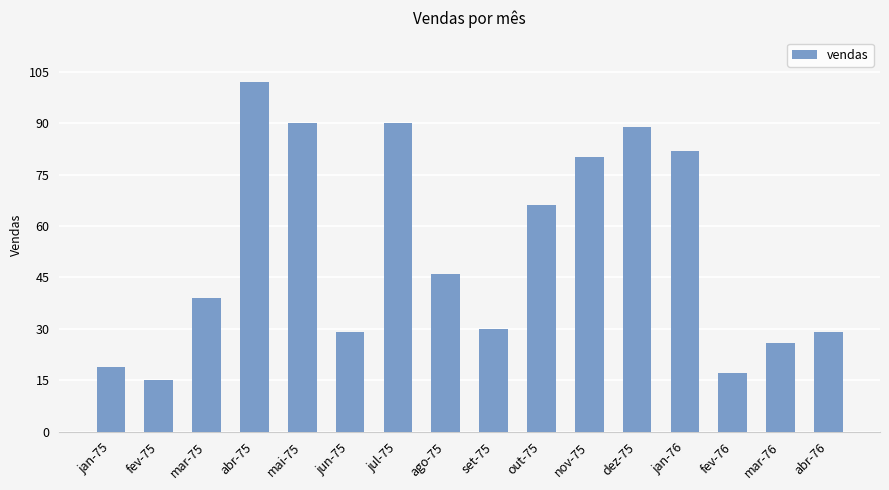

What is the value of the 10th bar from the left?

66